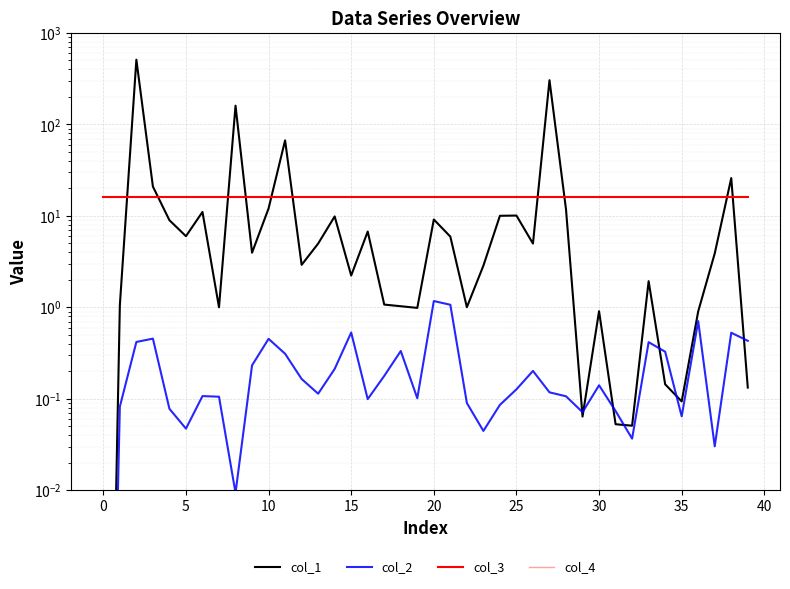

At how many categories does at least one series exceed 147?

3